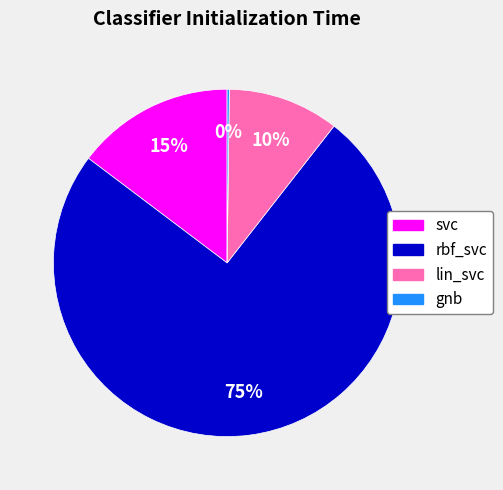

To the nearest percent, what is the average slice percentage?

25%